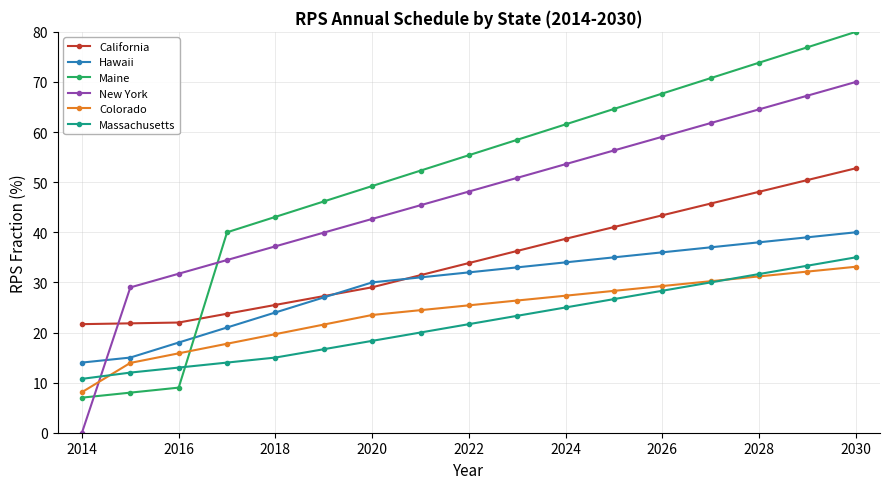

What are all the series names shown in the legend?

California, Hawaii, Maine, New York, Colorado, Massachusetts